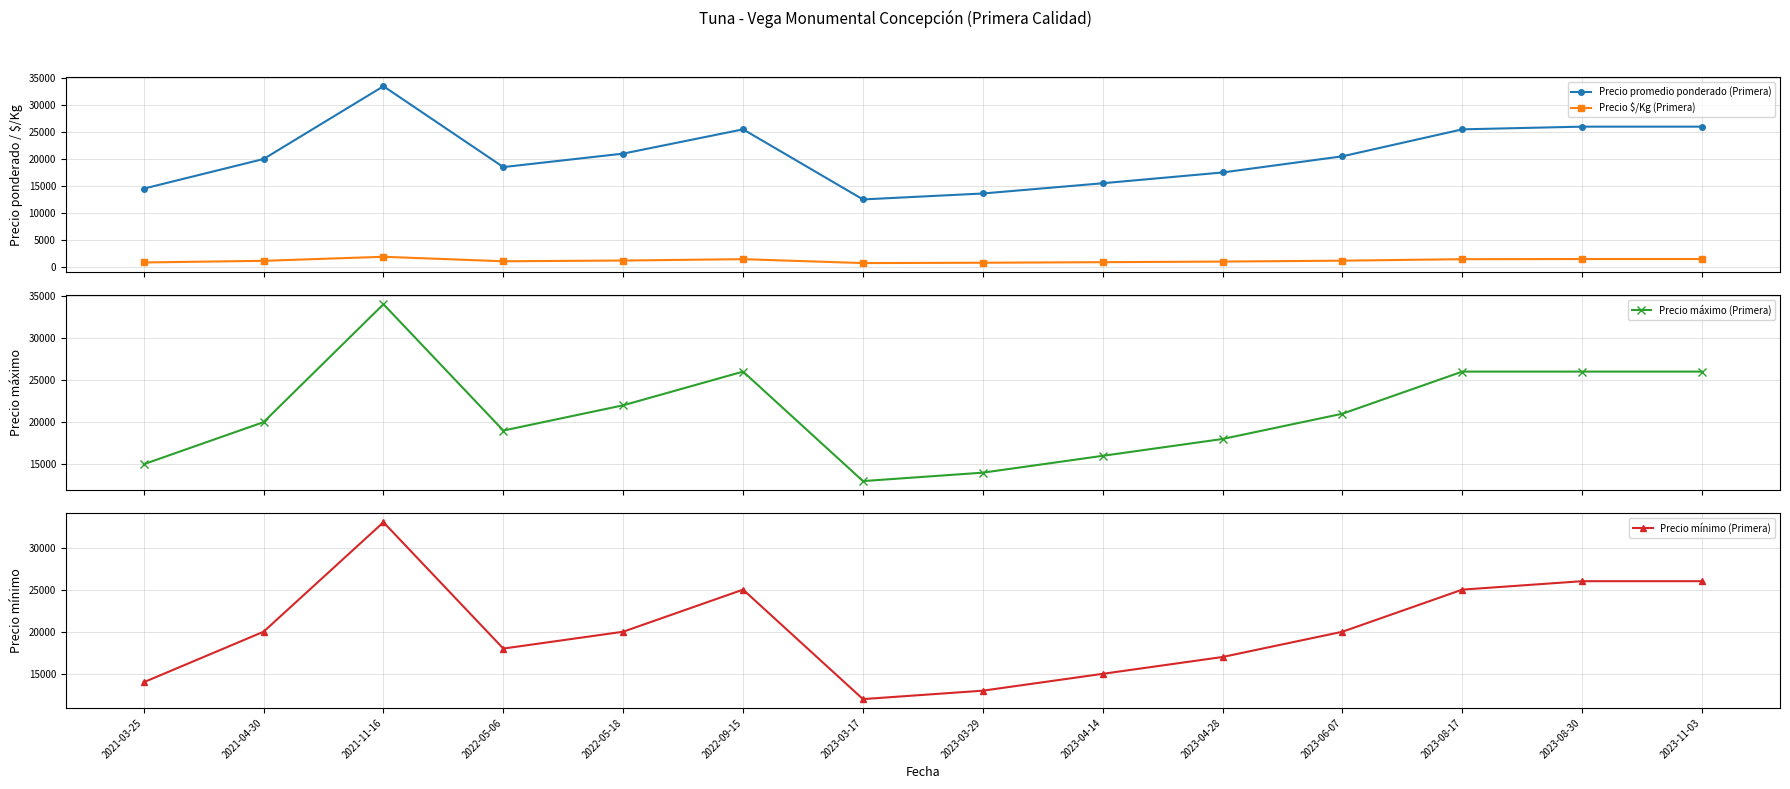

Which series has the widest spread of values?

Precio promedio ponderado (Primera)